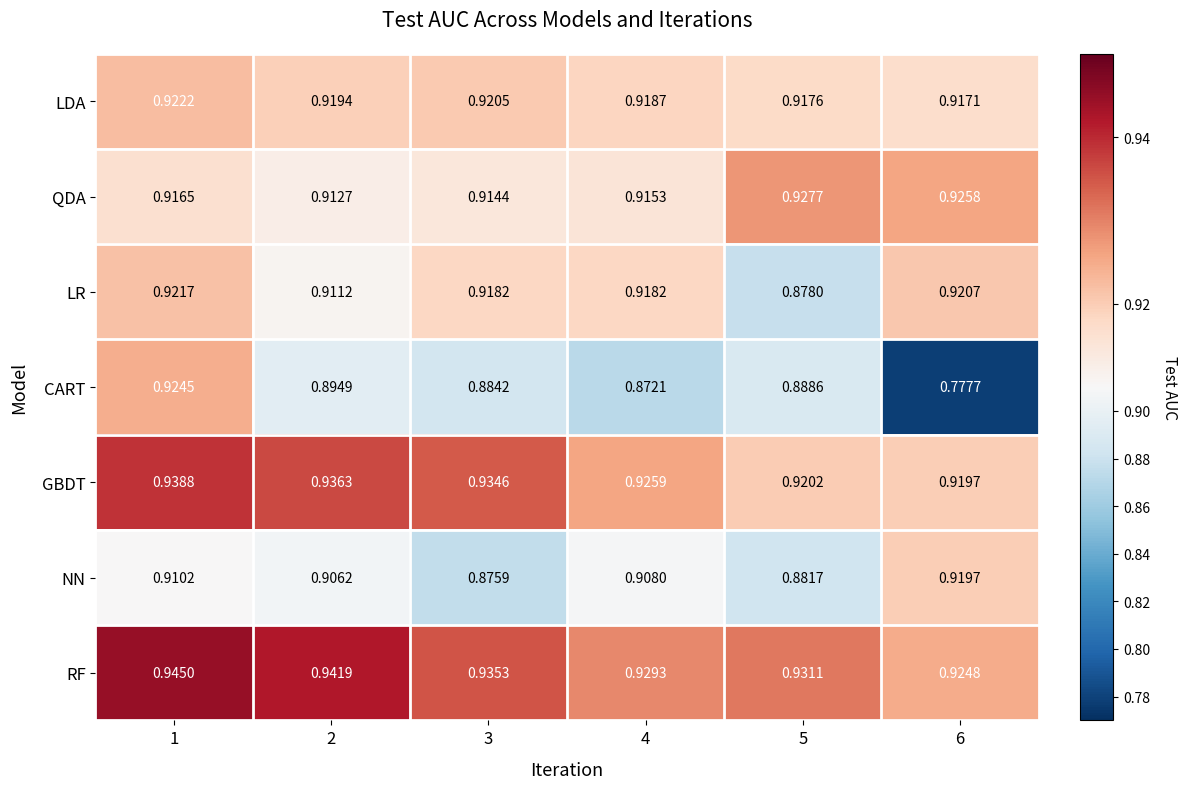

Rank the series at 2 from lowest to highest value.

CART, NN, LR, QDA, LDA, GBDT, RF